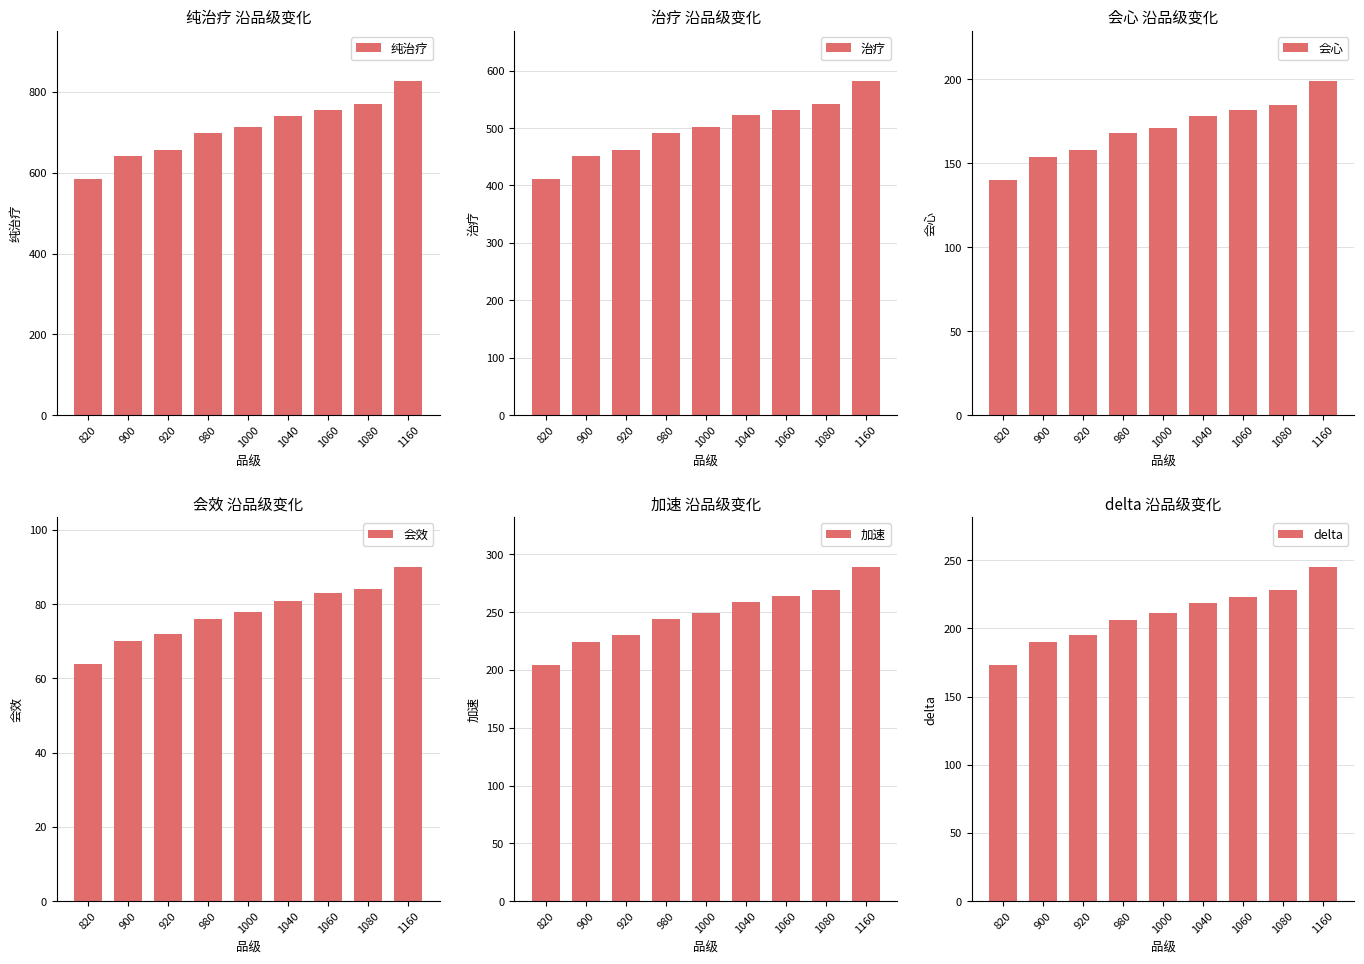

True or false: 加速 has a value of 440 at 1080.

False